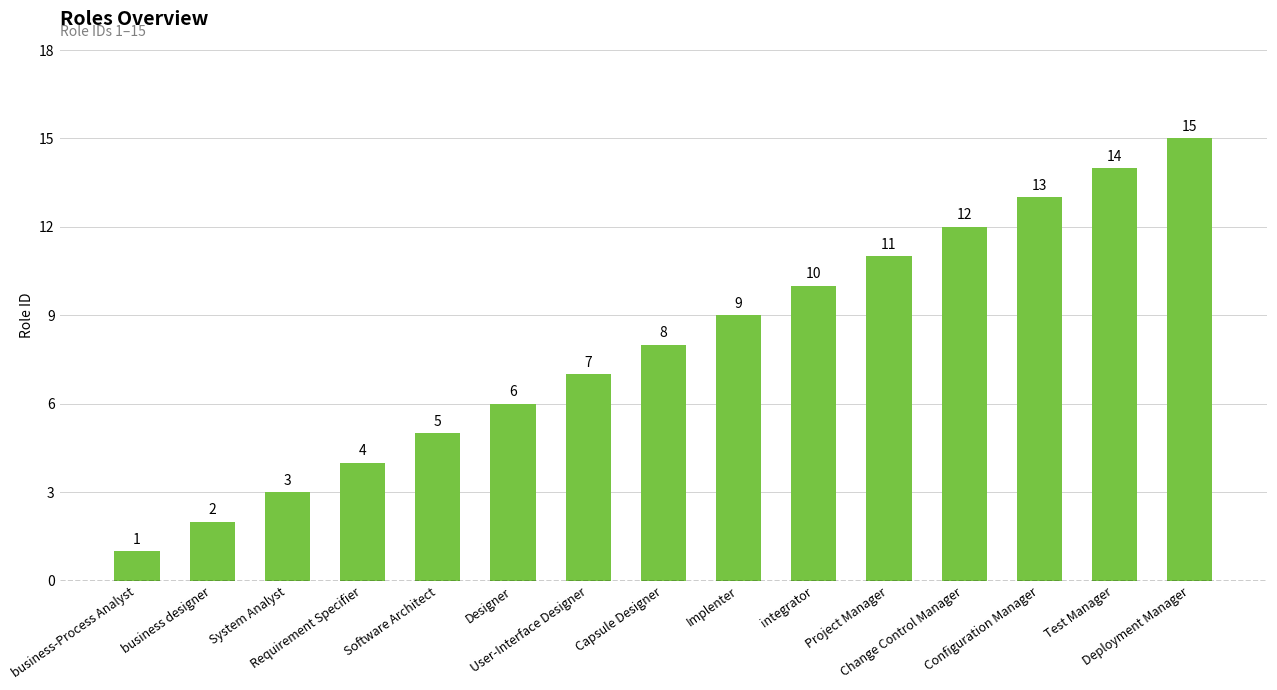

How many distinct data groups are displayed?

1